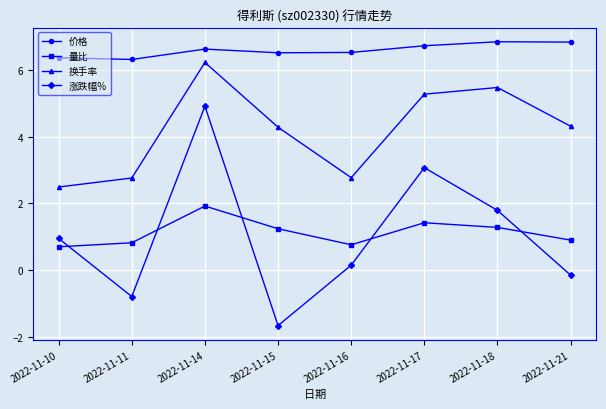

At which label does 涨跌幅% first exceed 0?

2022-11-10